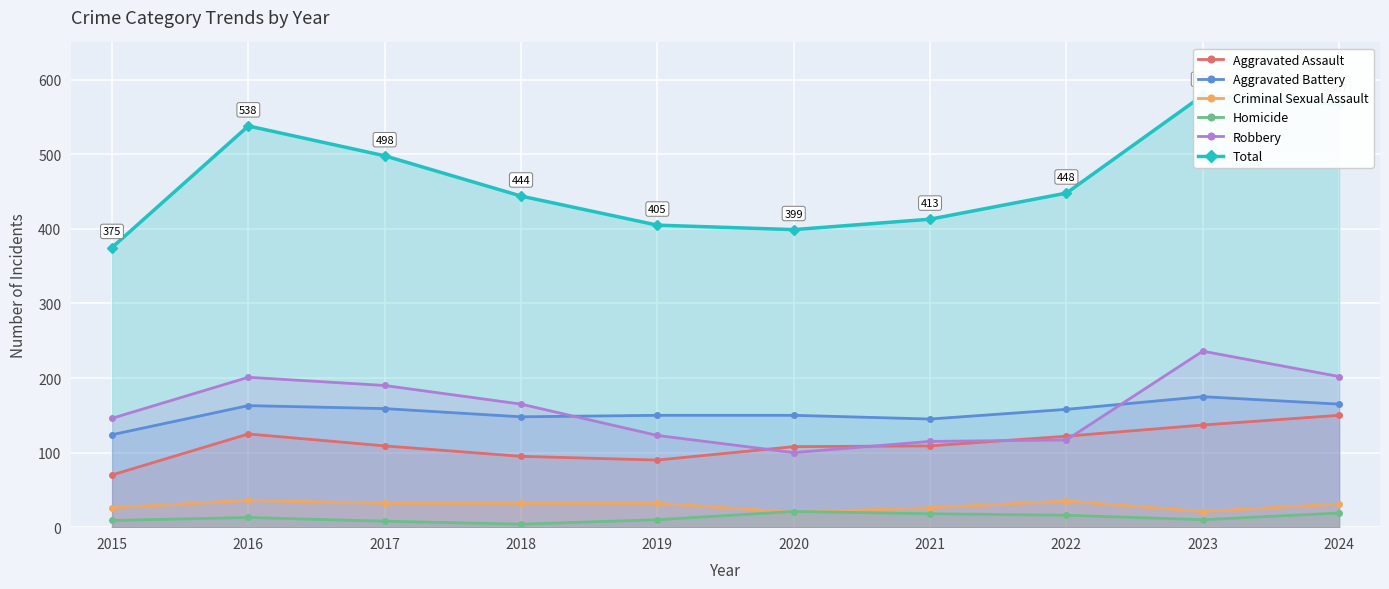

Where is the first local minimum for Criminal Sexual Assault?

2020